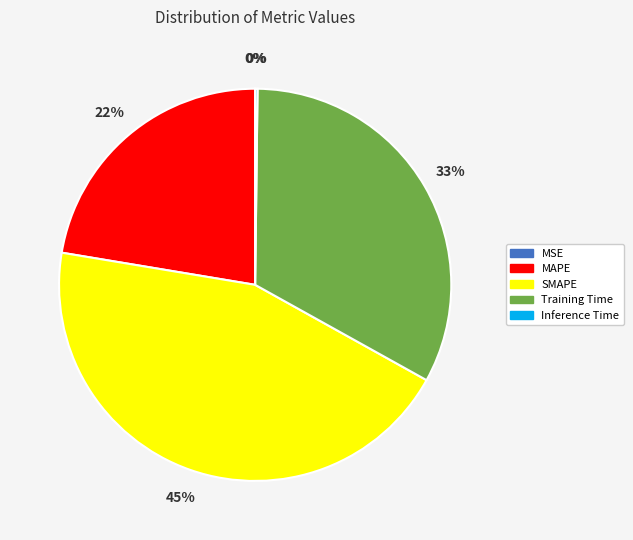

What is the largest slice in the pie chart?

SMAPE